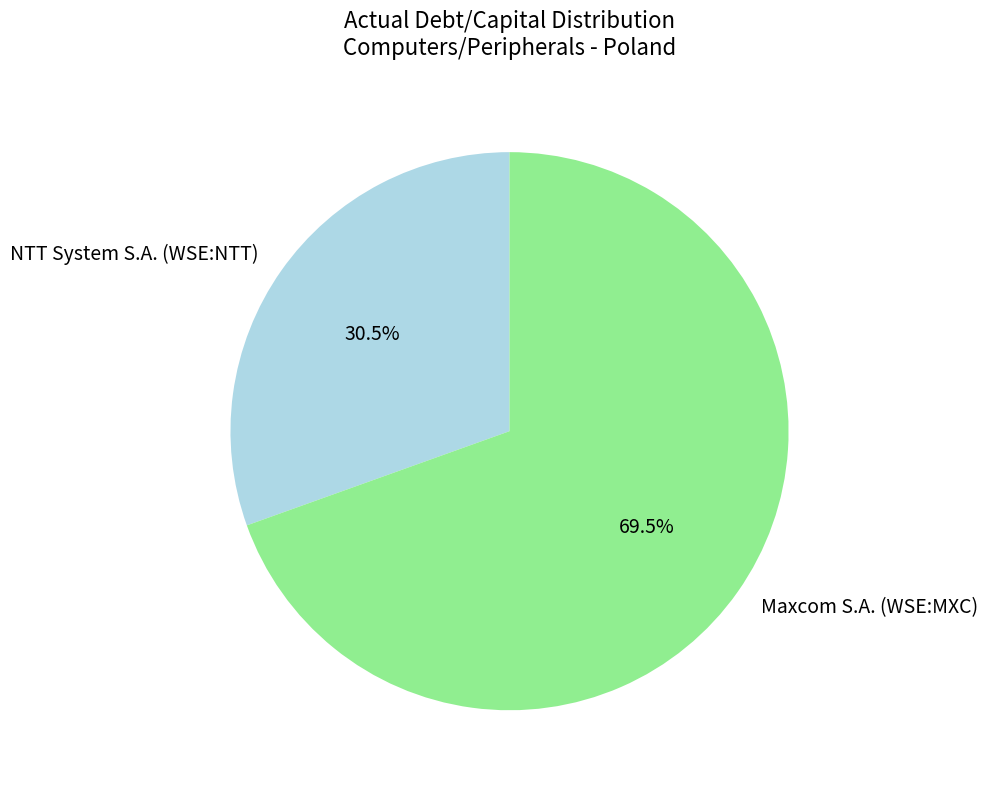

Rank the categories by value from lowest to highest.

NTT System S.A. (WSE:NTT), Maxcom S.A. (WSE:MXC)